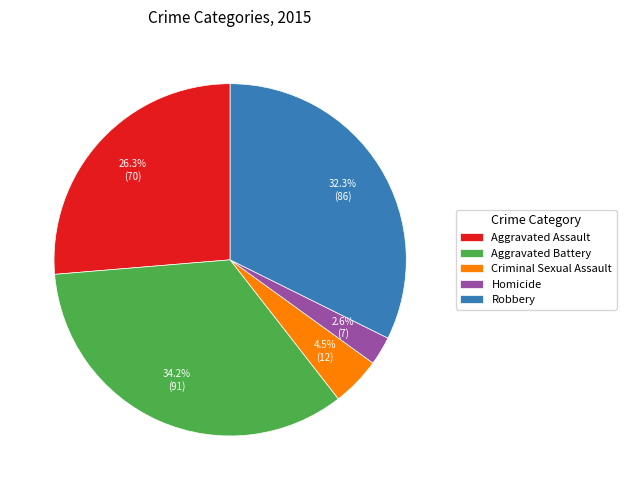

True or false: Robbery accounts for 32% of the total.

True